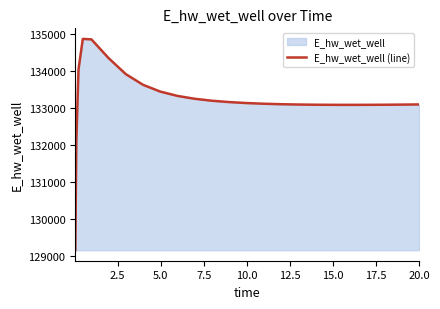

How many lines are shown in the chart?

1